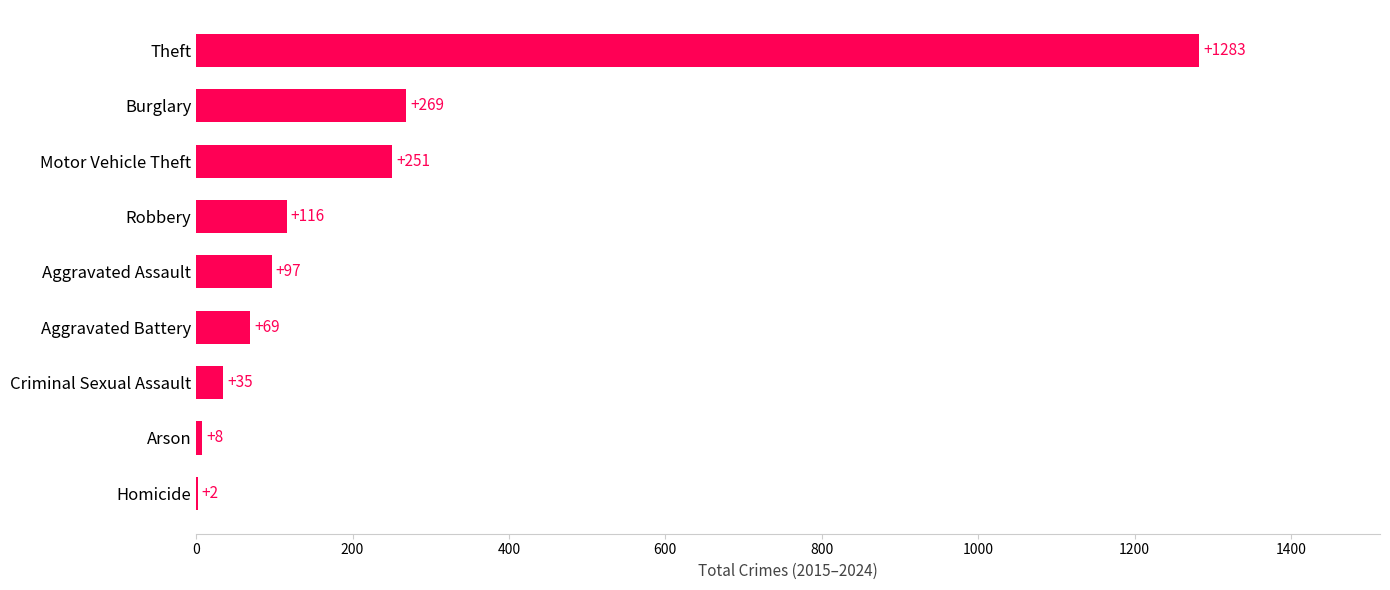

The value at Theft is 1283. True or false?

True